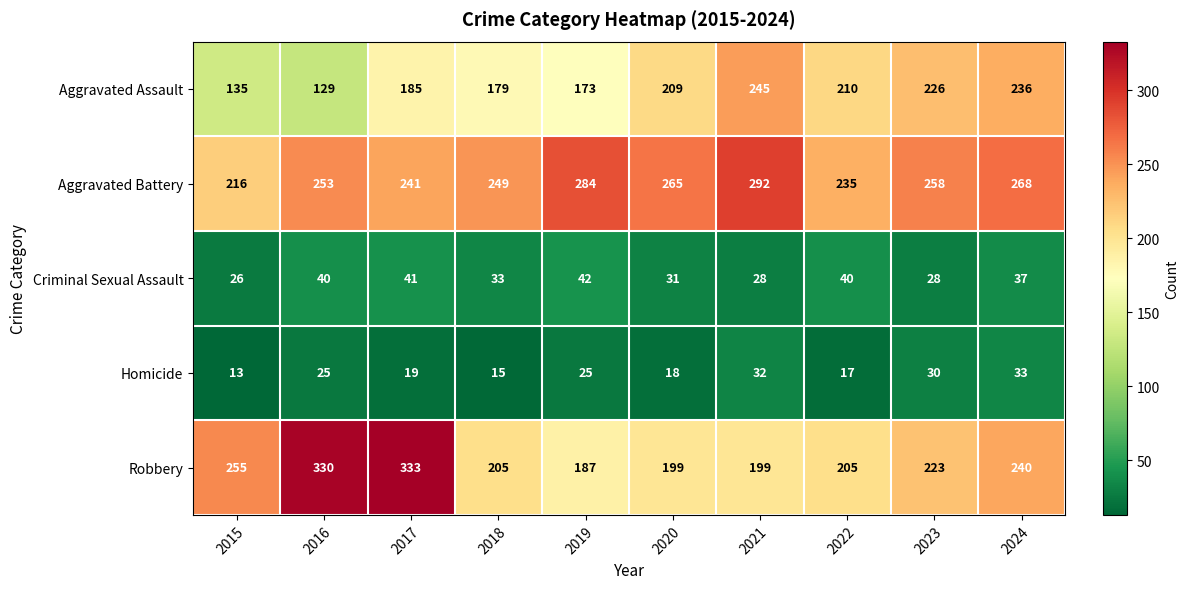

What is the total value across all series at 2018?

681